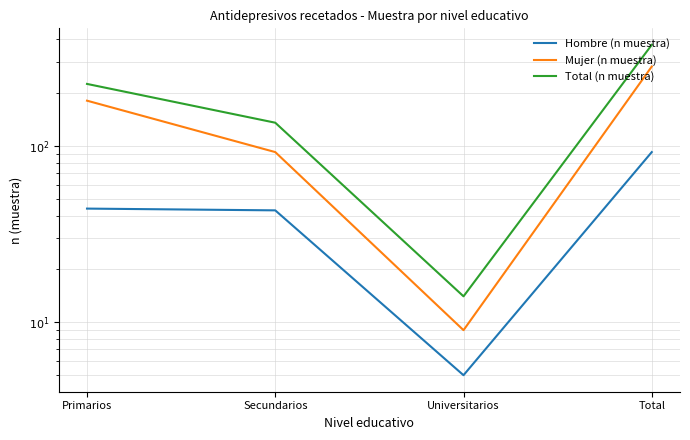

Rank the categories by Total (n muestra) value from lowest to highest.

Universitarios, Secundarios, Primarios, Total